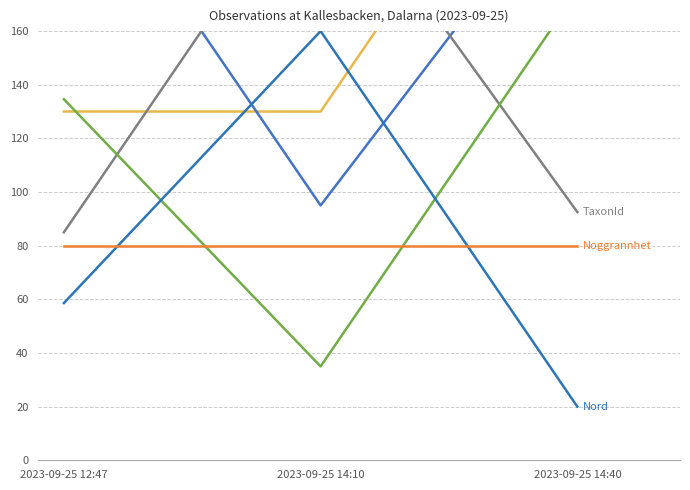

How many categories are shown in the chart?

3